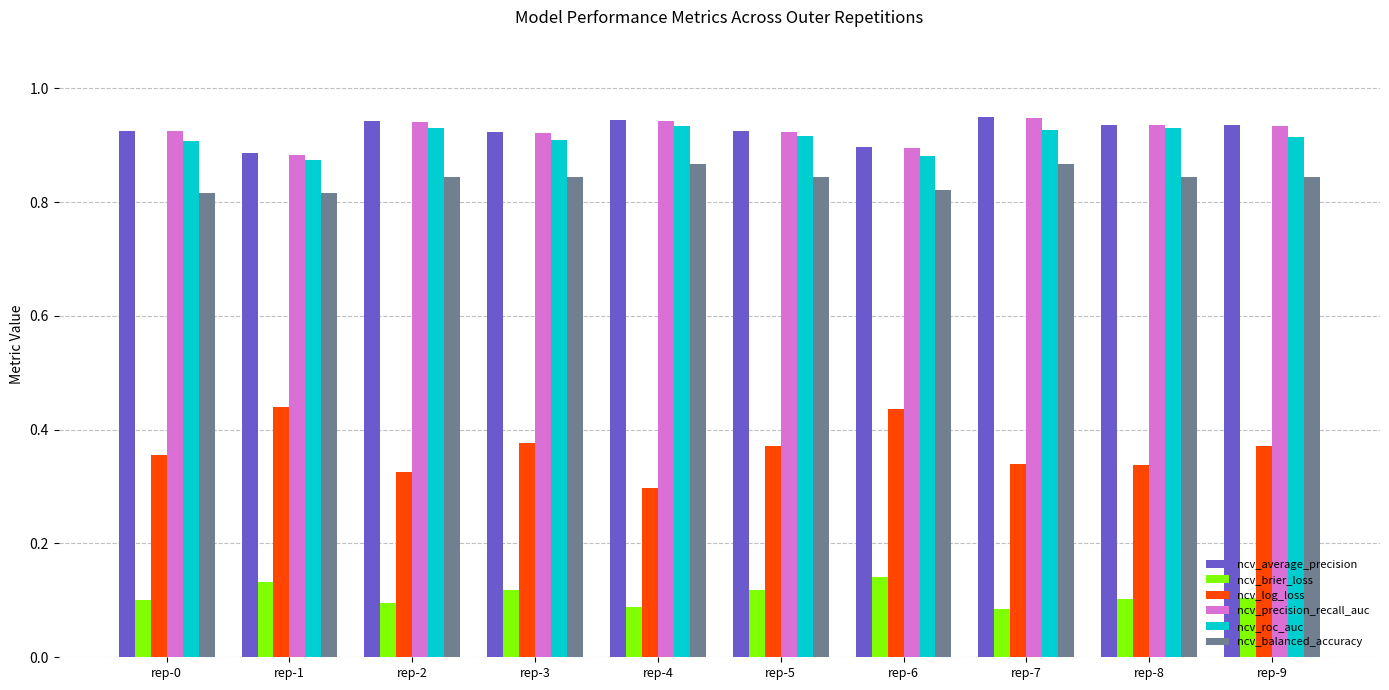

Which series has the largest range (max minus min)?

ncv_log_loss